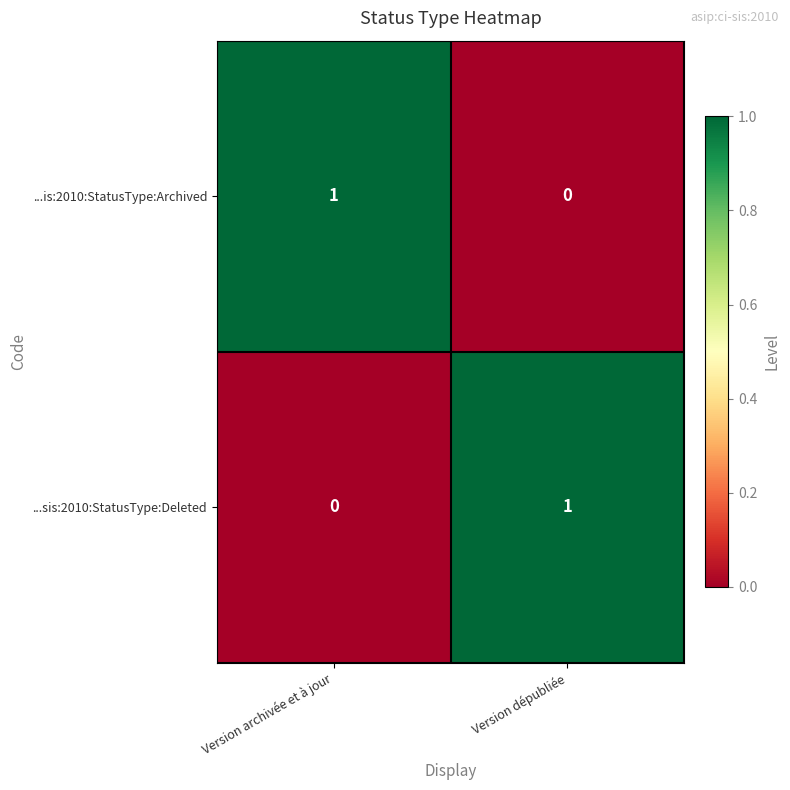

True or false: ...sis:2010:StatusType:Deleted has a value of 1 at Version dépubliée.

True